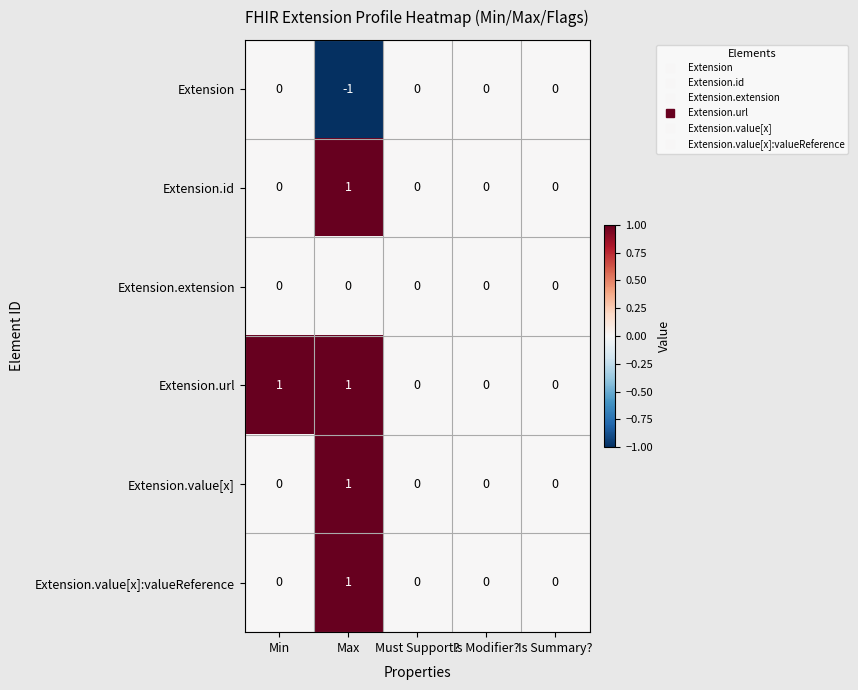

Which series has the largest total across all categories?

Extension.url